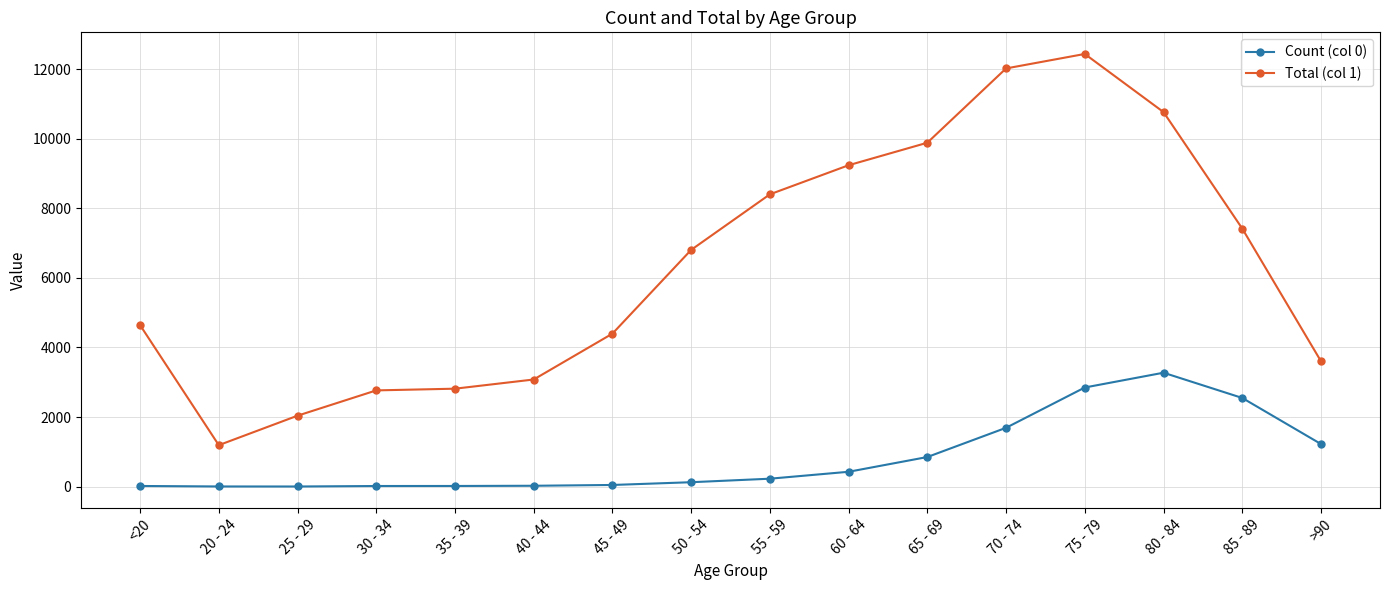

What is the sum of all Count (col 0) values?

13343